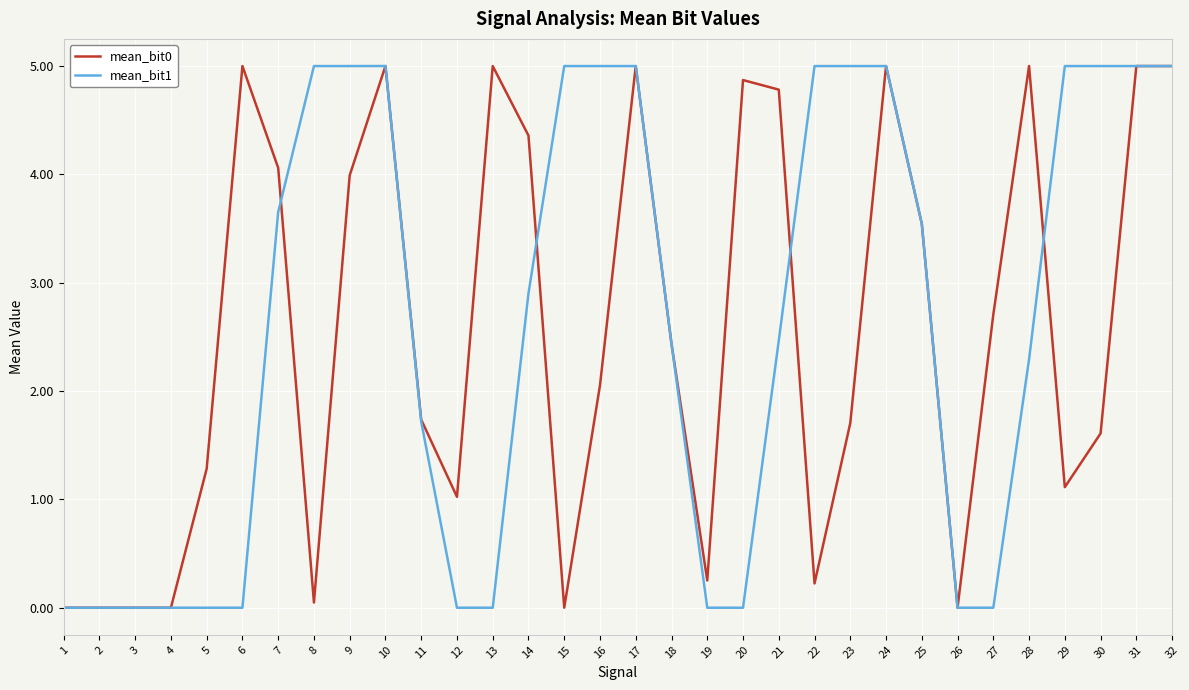

What is the maximum value shown in the chart?

5.0